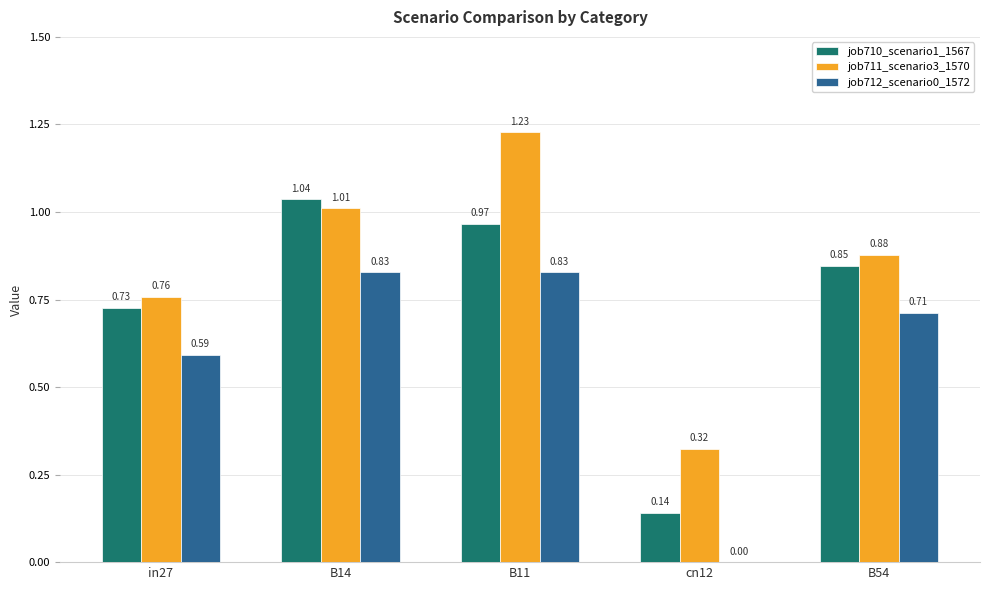

What is the sum of the job712_scenario0_1572 values at B54 and B11?

1.5